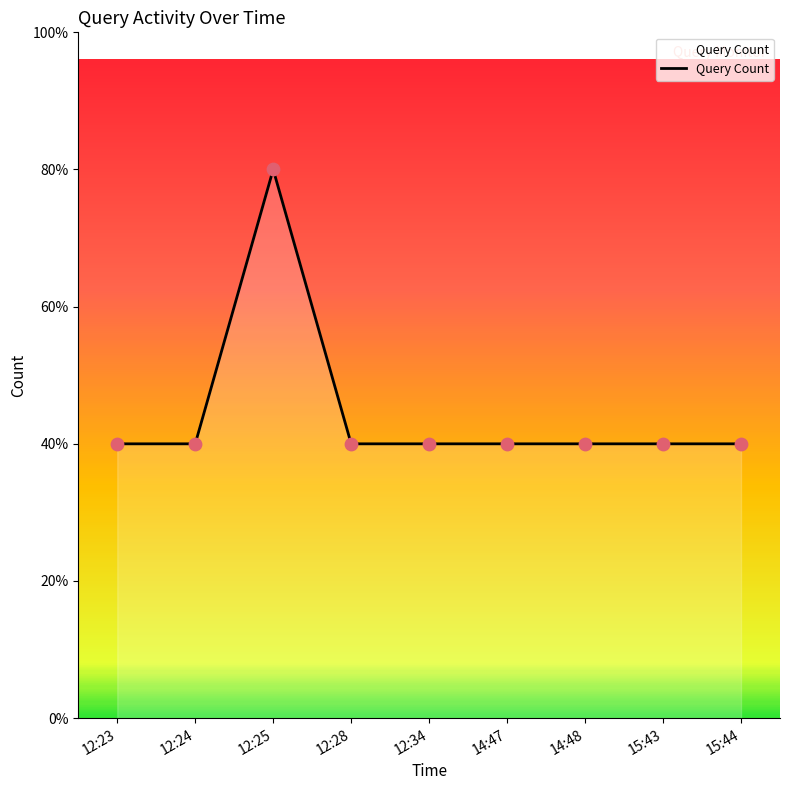

What is the ratio of the value at 12:24 to the value at 15:43?

1.0